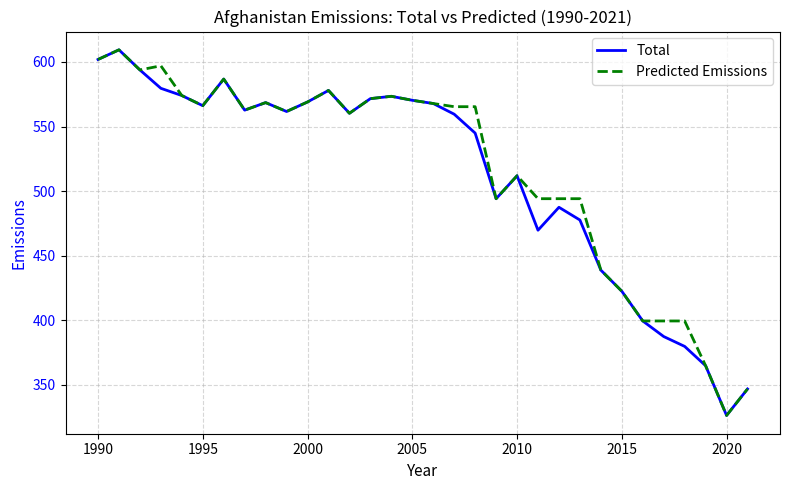

What is the difference between the second highest and minimum values in the Total series?

275.7